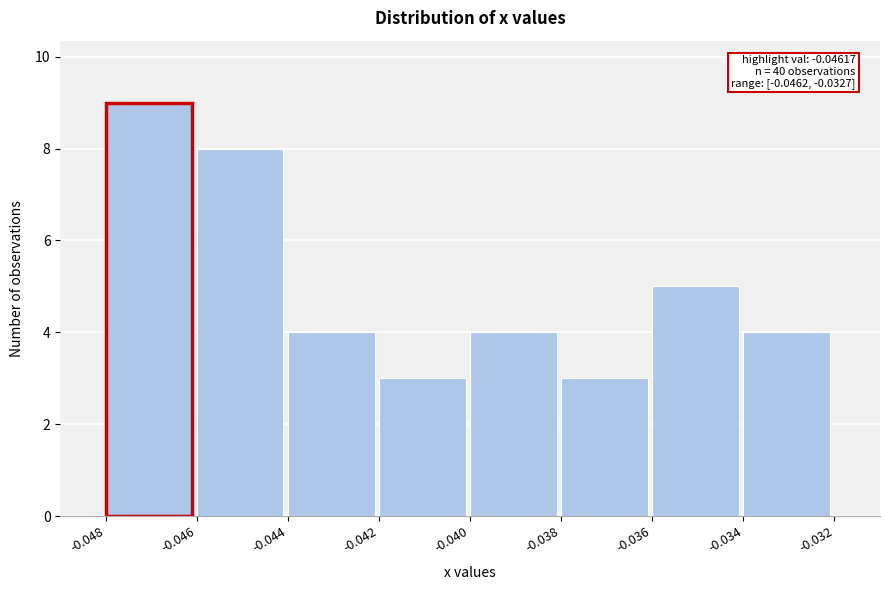

Over which range of the x-axis is the bar tallest?

-0.048 to -0.046